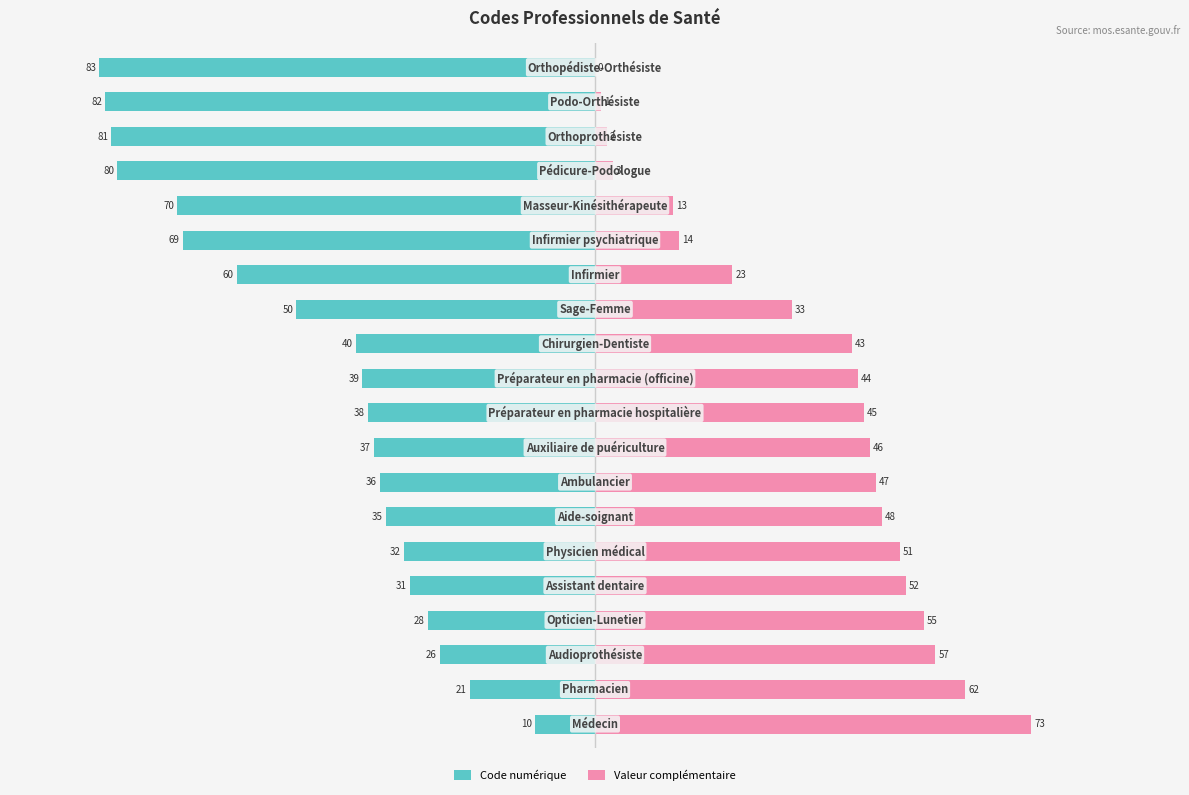

Reading left to right, what are all the values shown in this chart?

Code numérique: -10	-21	-26	-28	-31	-32	-35	-36	-37	-38	-39	-40	-50	-60	-69	-70	-80	-81	-82	-83
Valeur complémentaire: 73	62	57	55	52	51	48	47	46	45	44	43	33	23	14	13	3	2	1	0